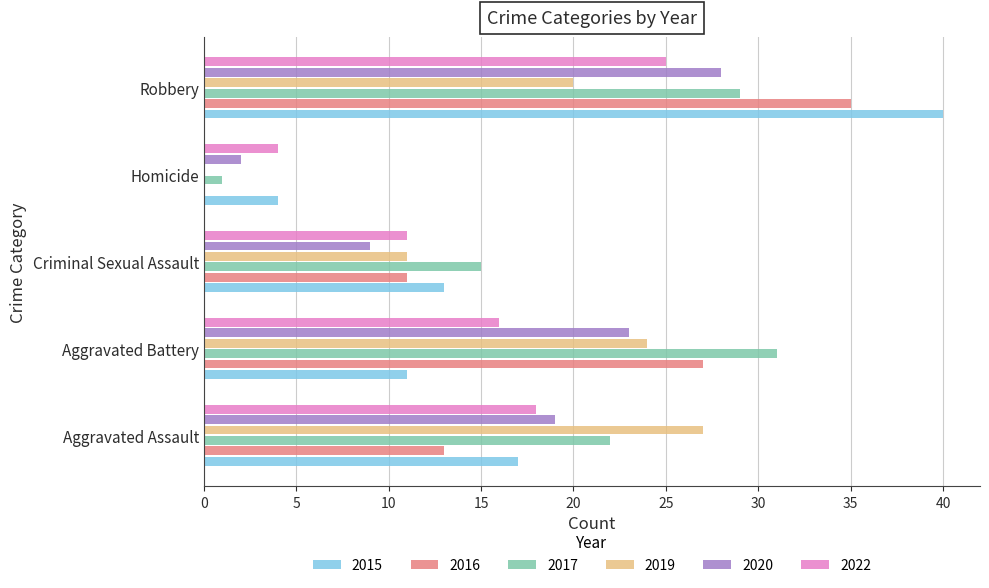

True or false: 2020 has a value of 23 at Aggravated Battery.

True